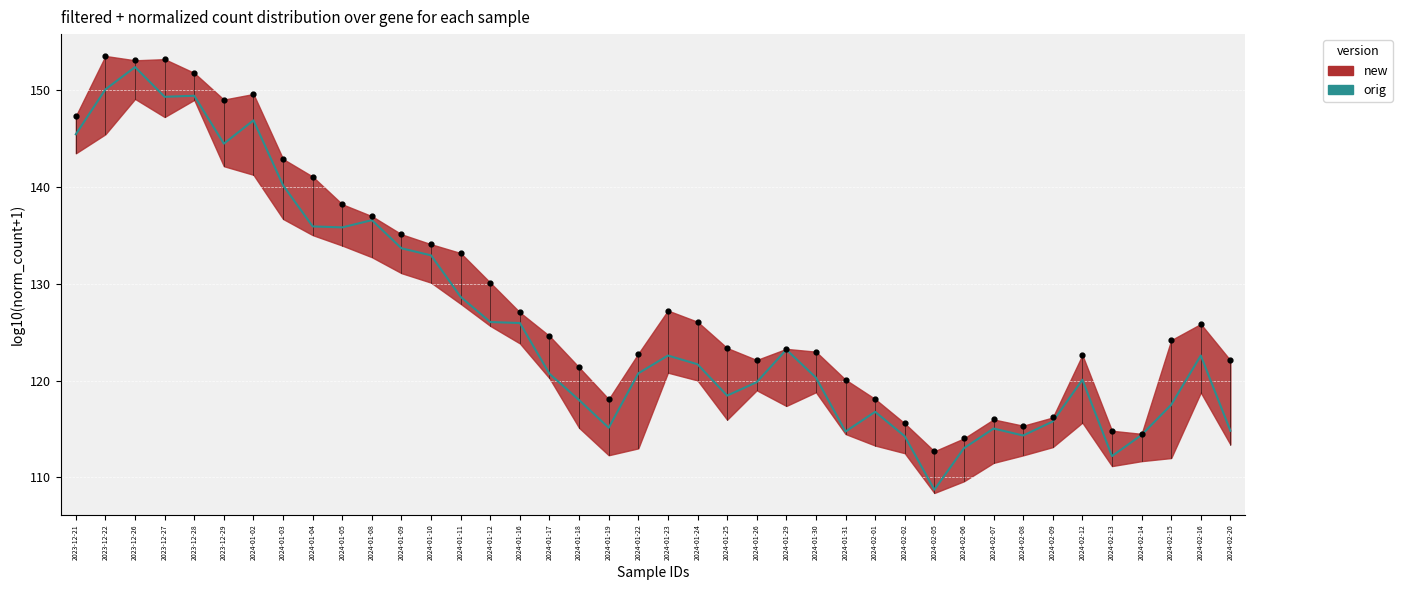

Between 2023-12-27 and 2024-01-05, which is larger?

2023-12-27